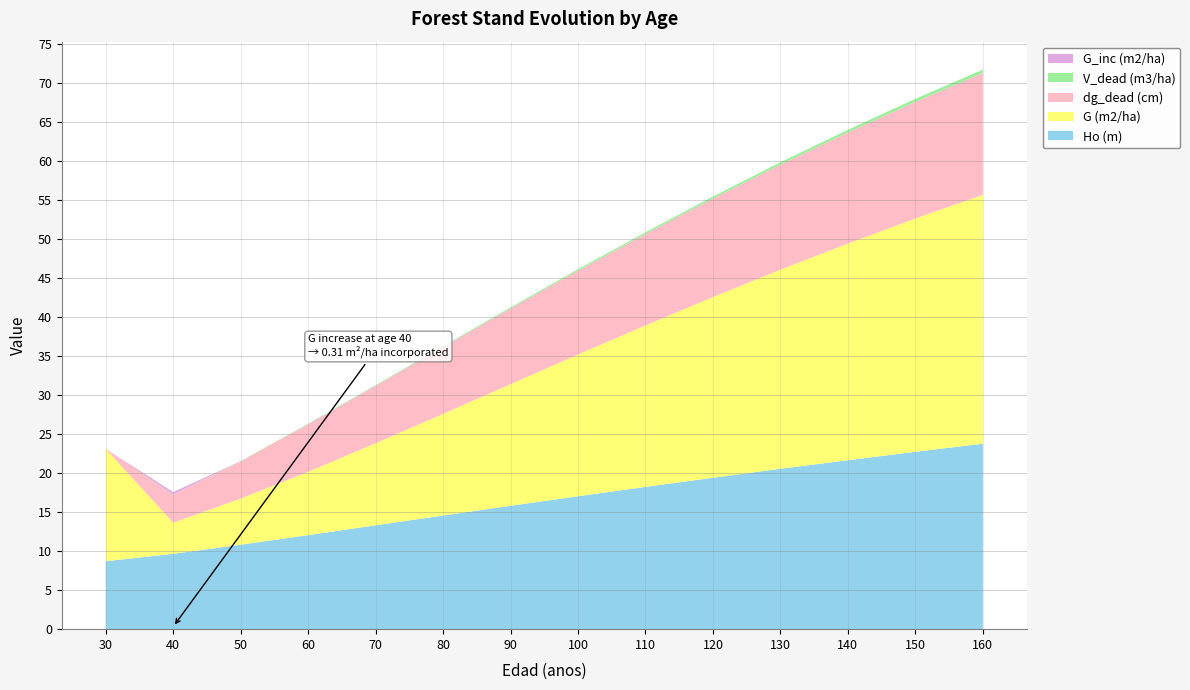

Reading left to right, what are all the values shown in this chart?

Ho (m): 30=8.7	40=9.7	50=10.8	60=12.1	70=13.3	80=14.6	90=15.8	100=17.0	110=18.2	120=19.4	130=20.6	140=21.6	150=22.7	160=23.8
G (m2/ha): 30=14.4	40=4.0	50=5.9	60=8.1	70=10.5	80=13.0	90=15.6	100=18.2	110=20.7	120=23.1	130=25.5	140=27.8	150=29.9	160=31.9
dg_dead (cm): 30=0.0	40=3.6	50=4.8	60=6.1	70=7.4	80=8.6	90=9.7	100=10.8	110=11.7	120=12.6	130=13.5	140=14.2	150=14.9	160=15.6
V_dead (m3/ha): 30=0.0	40=0.0	50=0.0	60=0.1	70=0.1	80=0.1	90=0.1	100=0.2	110=0.2	120=0.2	130=0.3	140=0.3	150=0.4	160=0.4
G_inc (m2/ha): 30=0.0	40=0.3	50=0.0	60=0.0	70=0.0	80=0.0	90=0.0	100=0.0	110=0.0	120=0.0	130=0.0	140=0.0	150=0.0	160=0.0